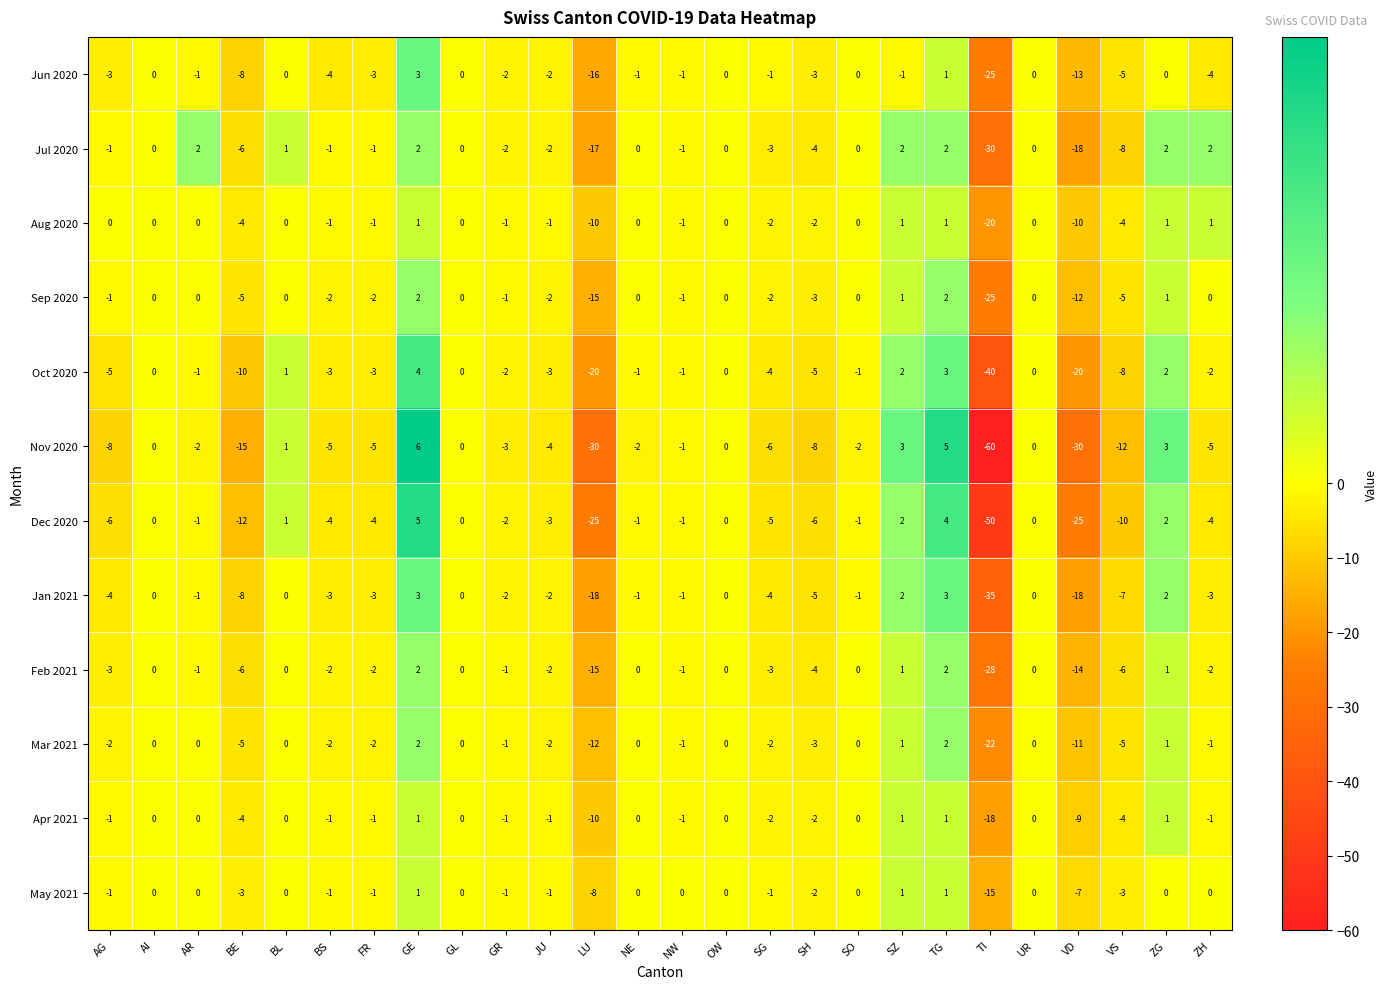

What is the average value of the Jun 2020 series?

-3